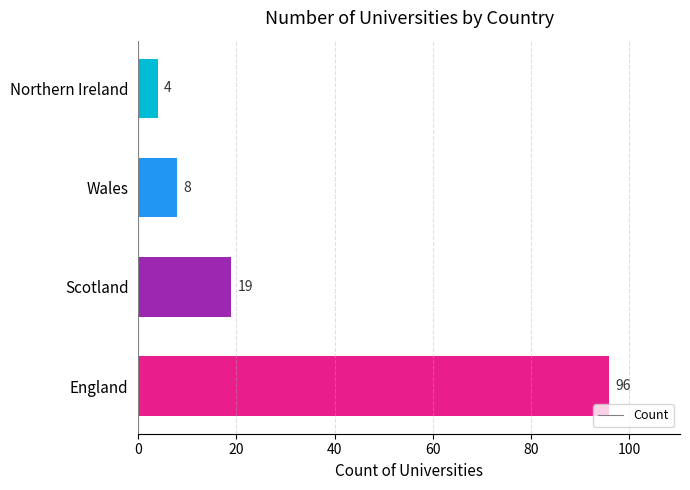

At which label is the value closest to 50?

Scotland